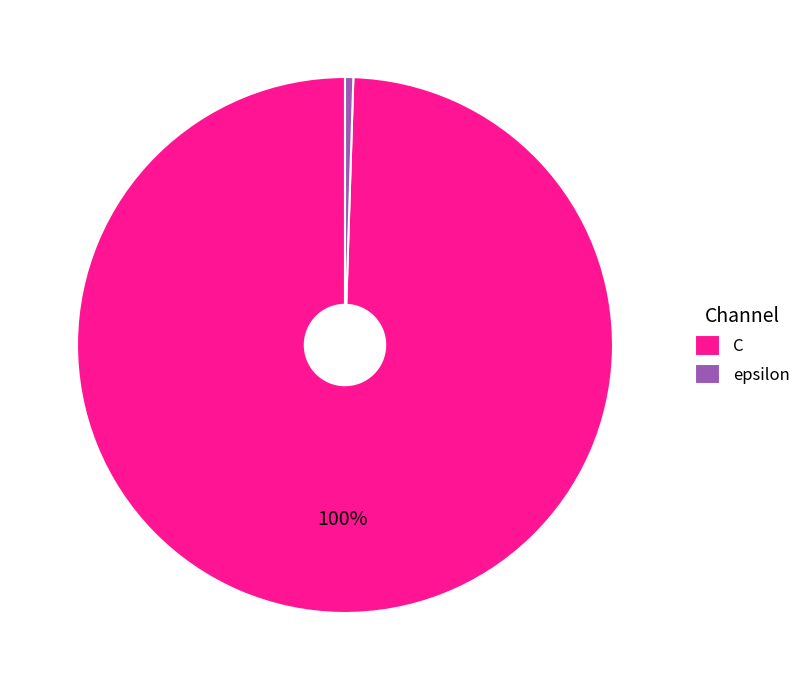

Do epsilon and C together represent more than half of the pie?

Yes